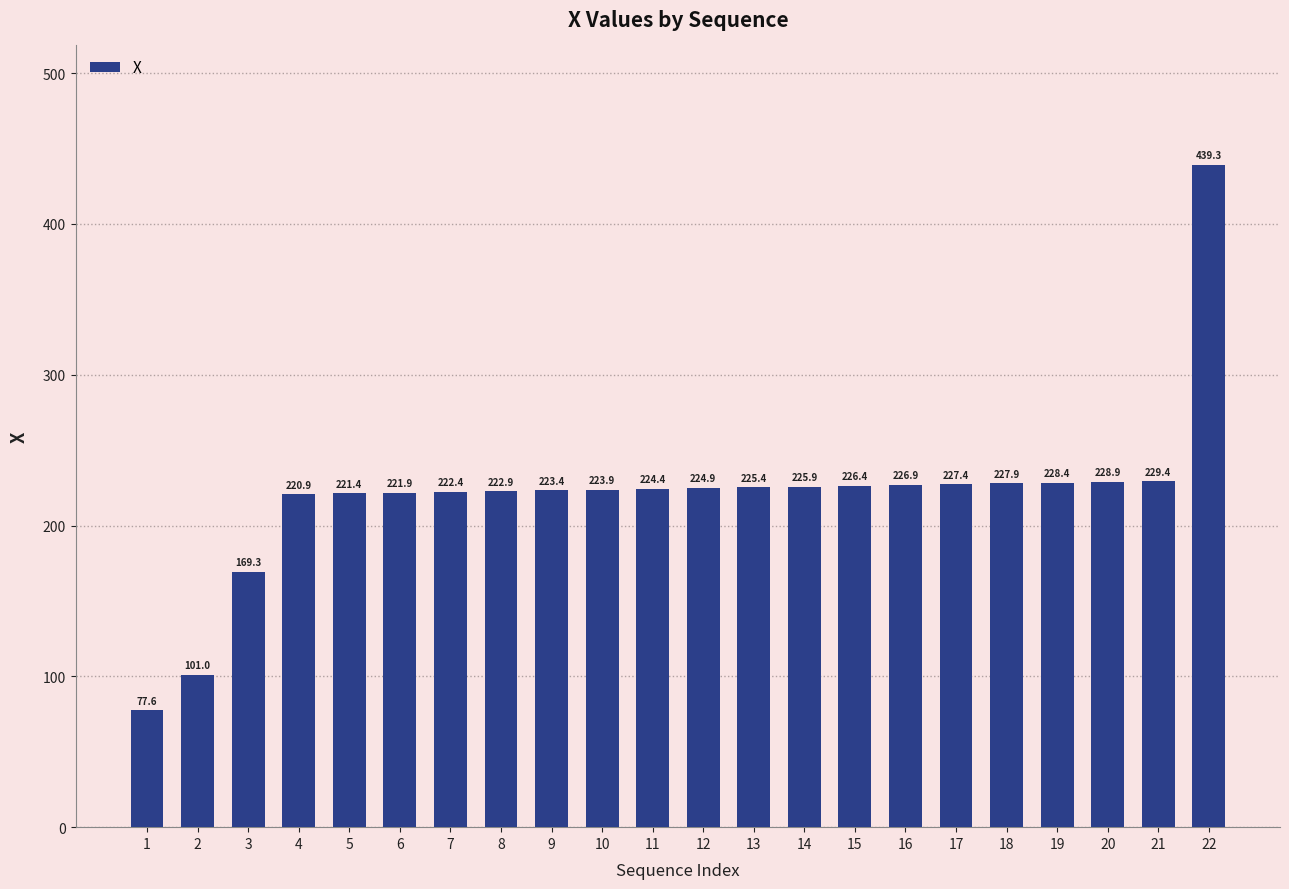

Count the number of data series in this chart.

1